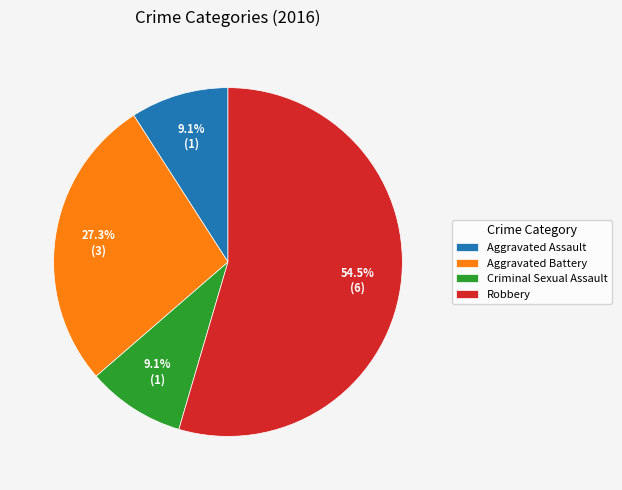

Is it true that Aggravated Assault is 27% of the pie?

False